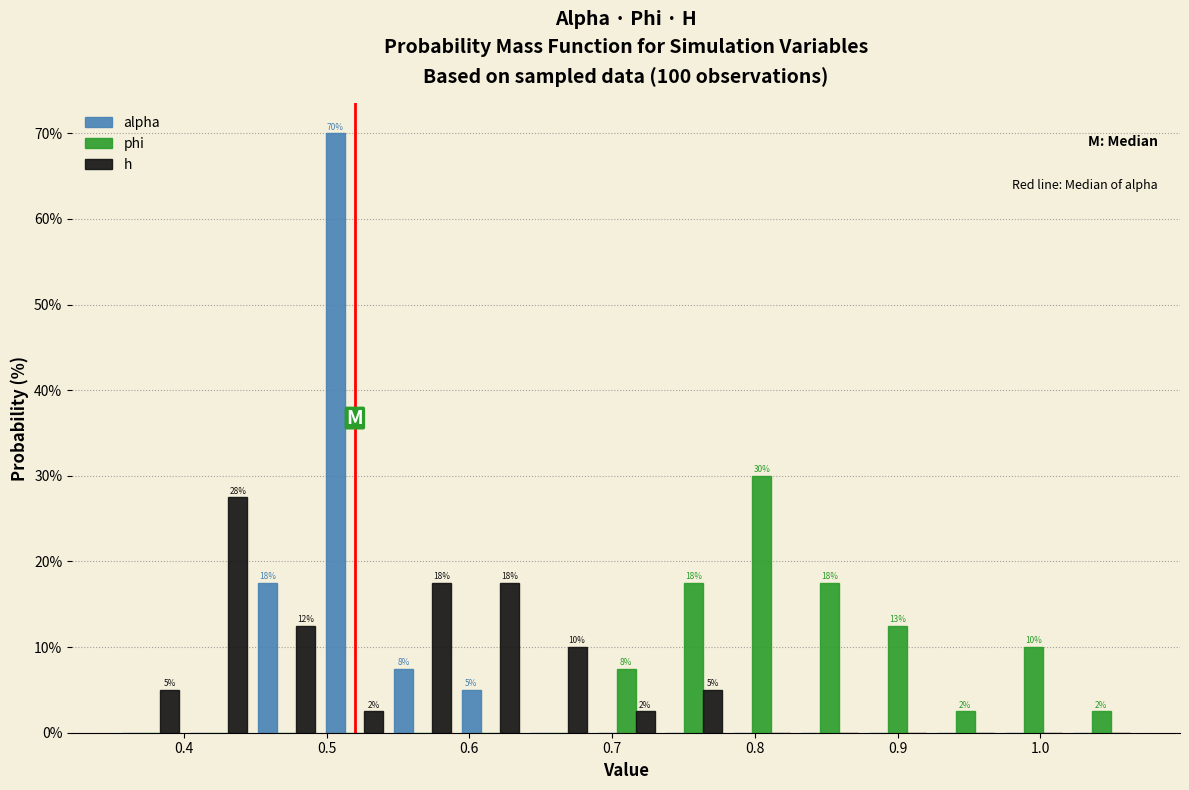

In the alpha series, which range on the x-axis has the tallest bar?

0.50 to 0.54